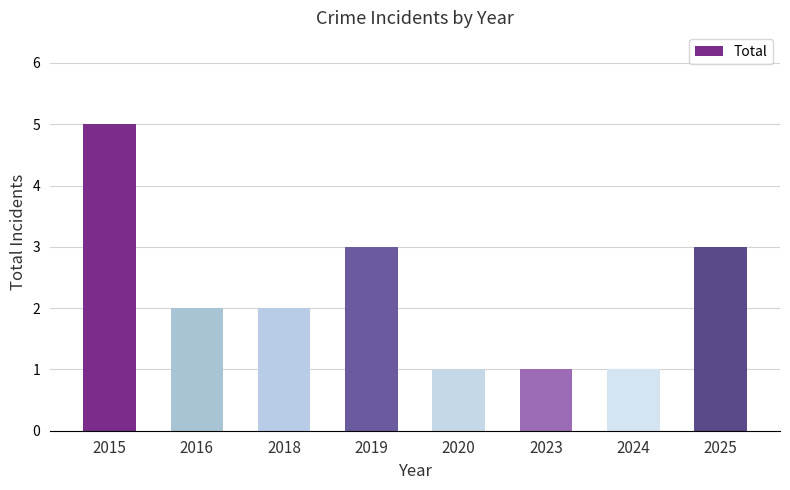

Count the values in the range 1 to 3.

7